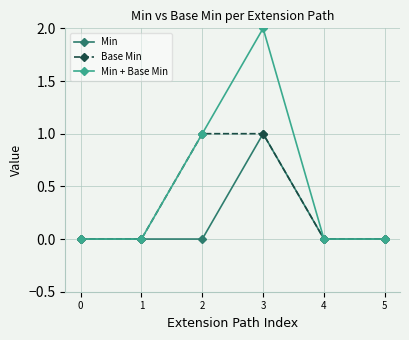

How many lines are shown in the chart?

3